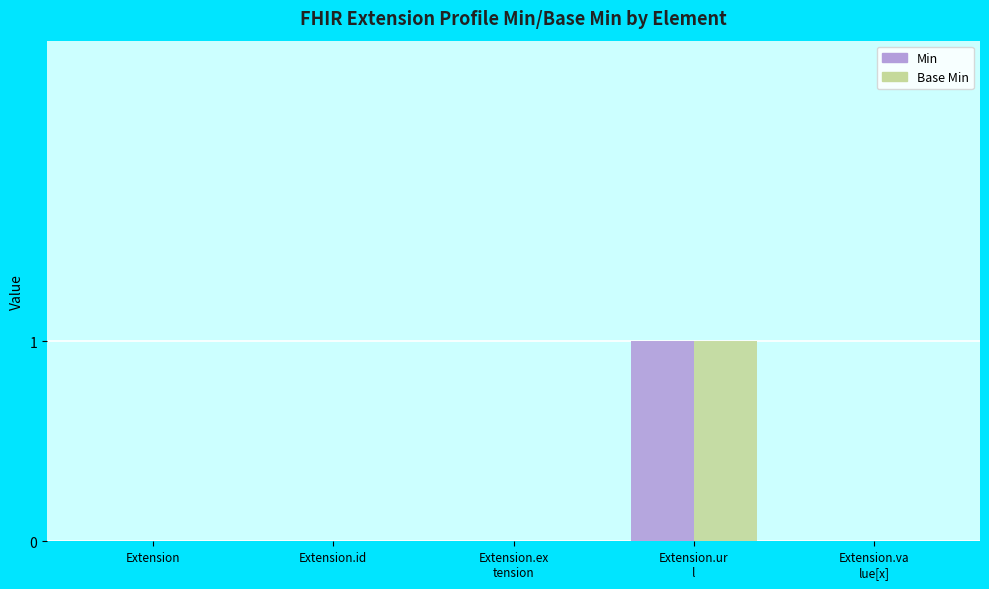

Is it true that Base Min equals 0 at Extension.va
lue[x]?

True